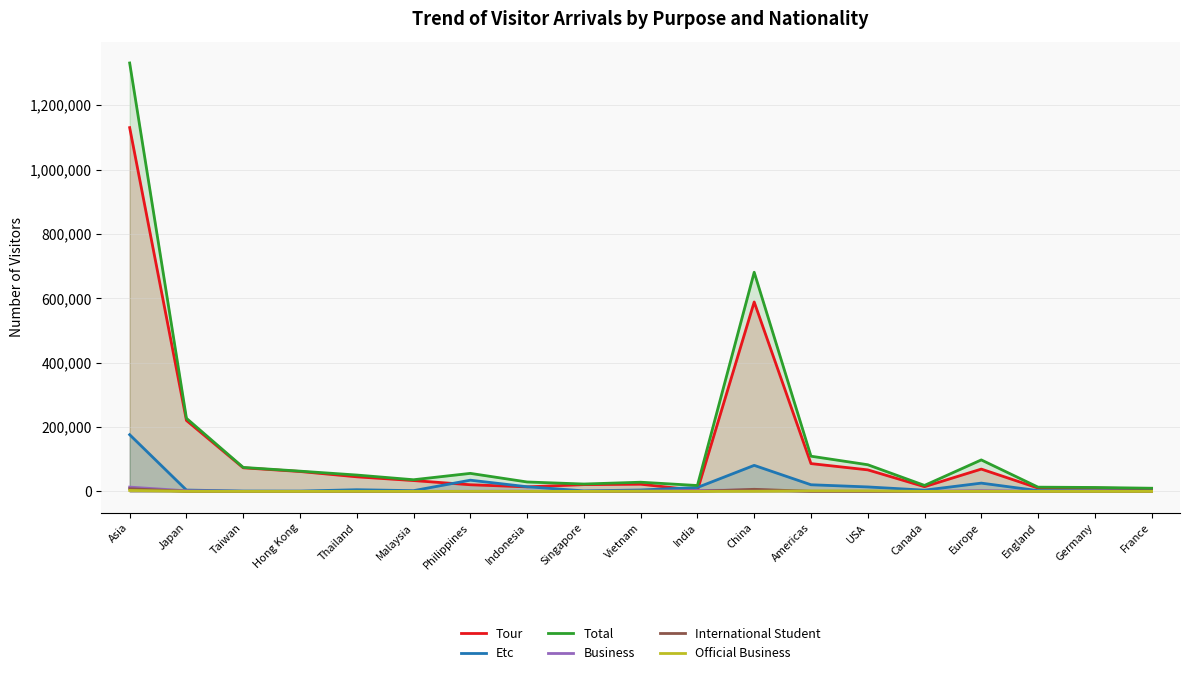

What is the difference between the second highest and minimum values in the Etc series?

79920